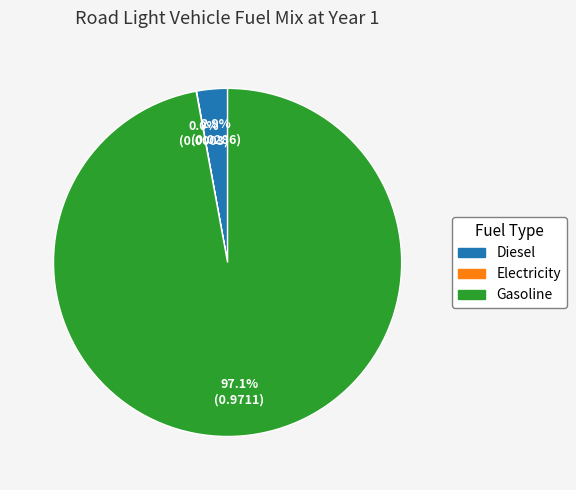

Is there a majority slice in this chart?

Yes